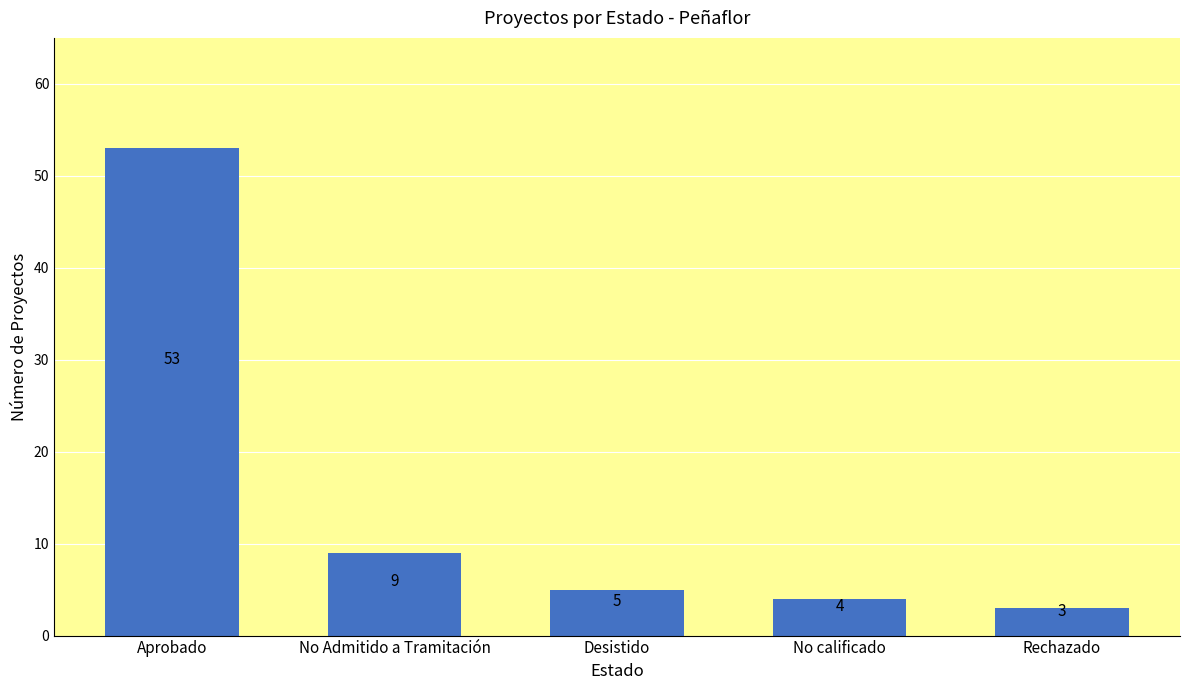

Which has a higher value, Aprobado or No calificado?

Aprobado